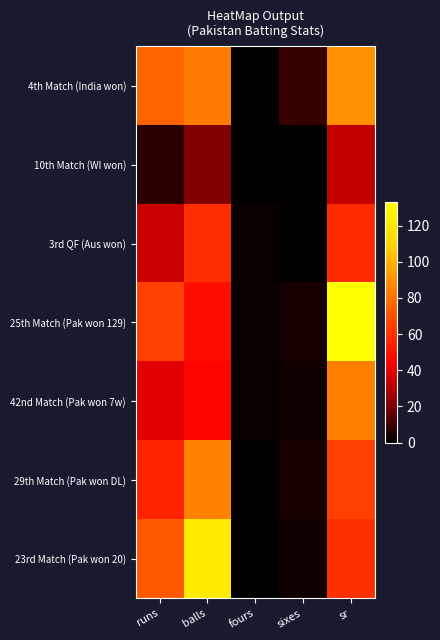

At how many categories does at least one series exceed 130?

1